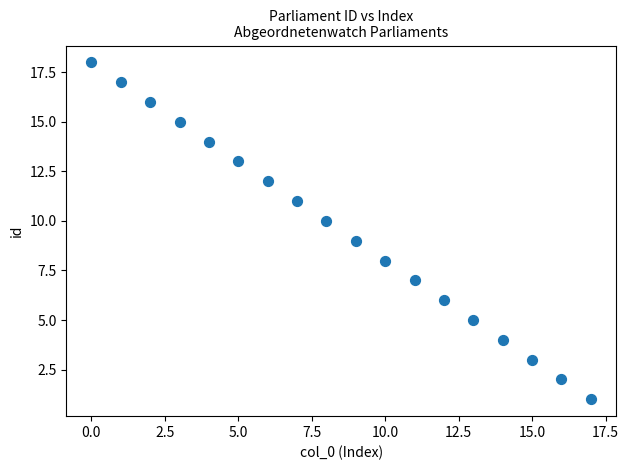

What is the range of Y values (max minus min)?

17